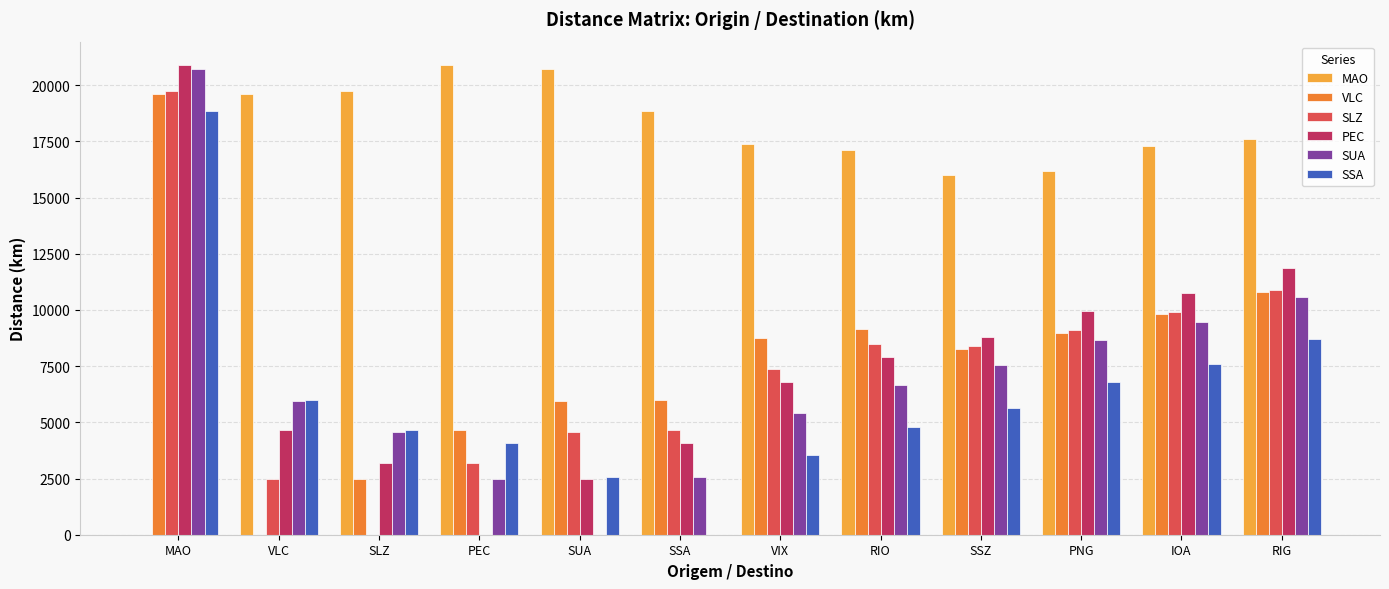

What is the total value across all series at SUA?

36247.2